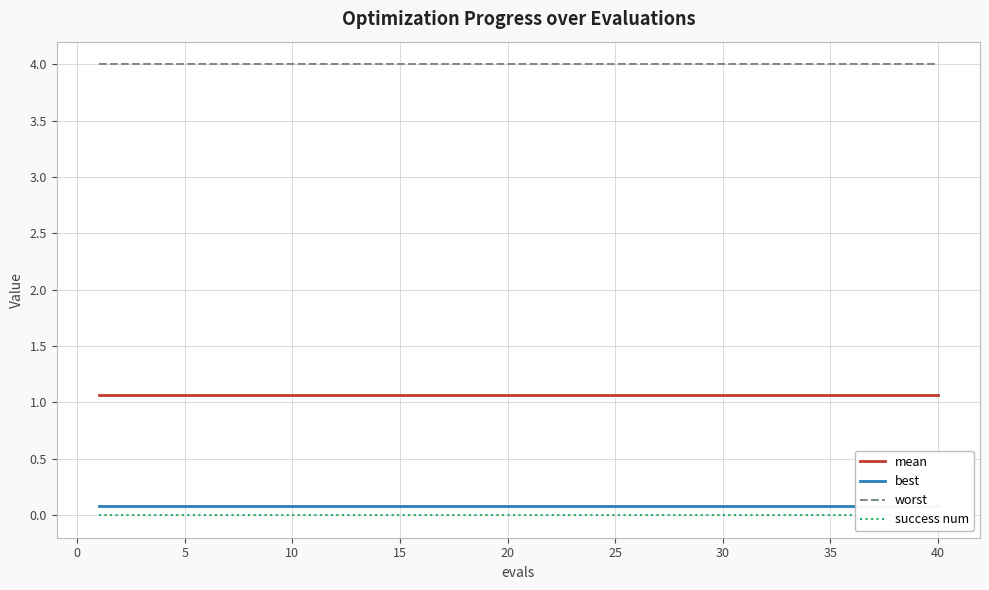

True or false: success num and mean intersect in this chart.

False